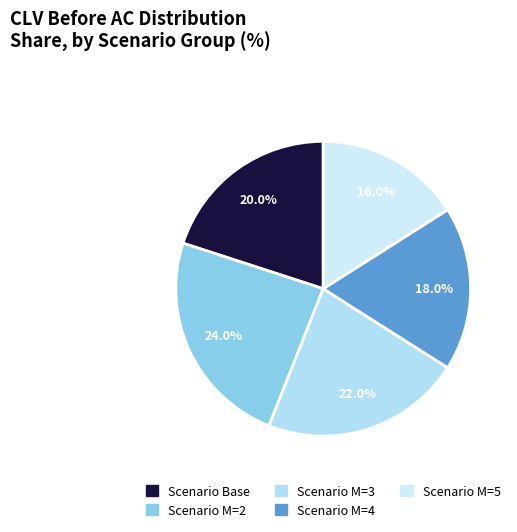

How many segments does this pie chart have?

5